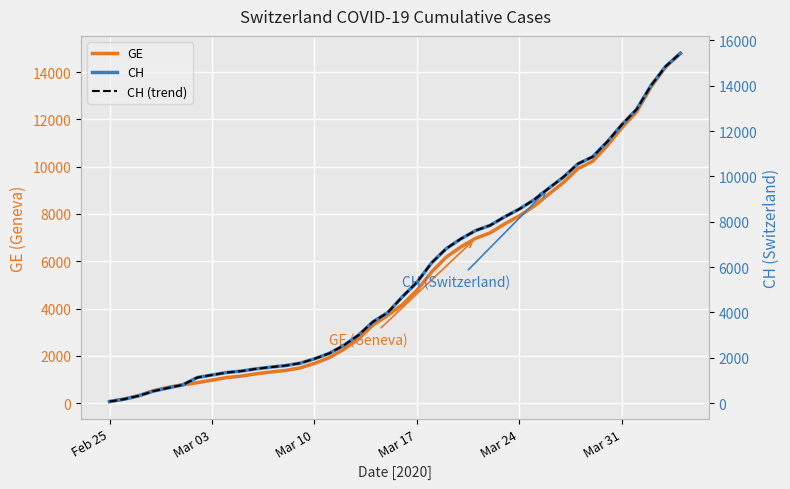

The value of GE at Feb 25 is 72. True or false?

True